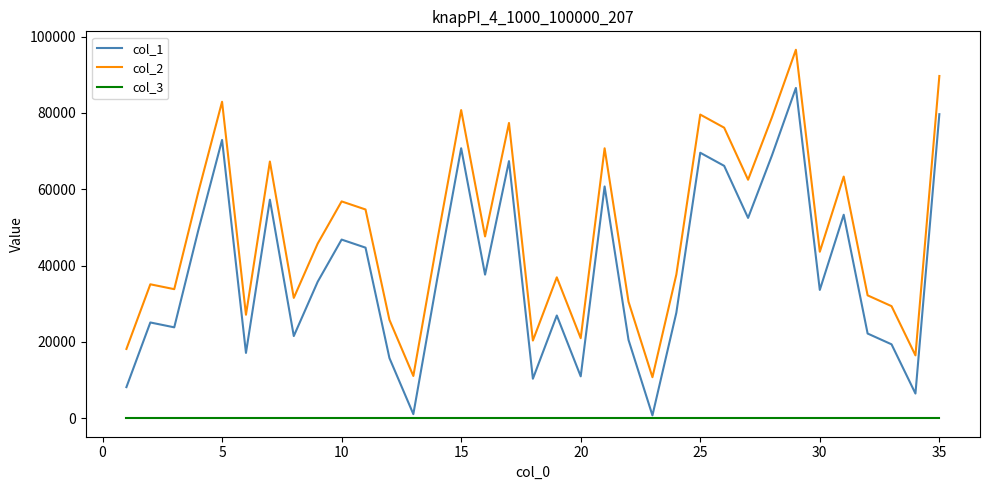

List the series in order of their overall mean, lowest first.

col_3, col_1, col_2